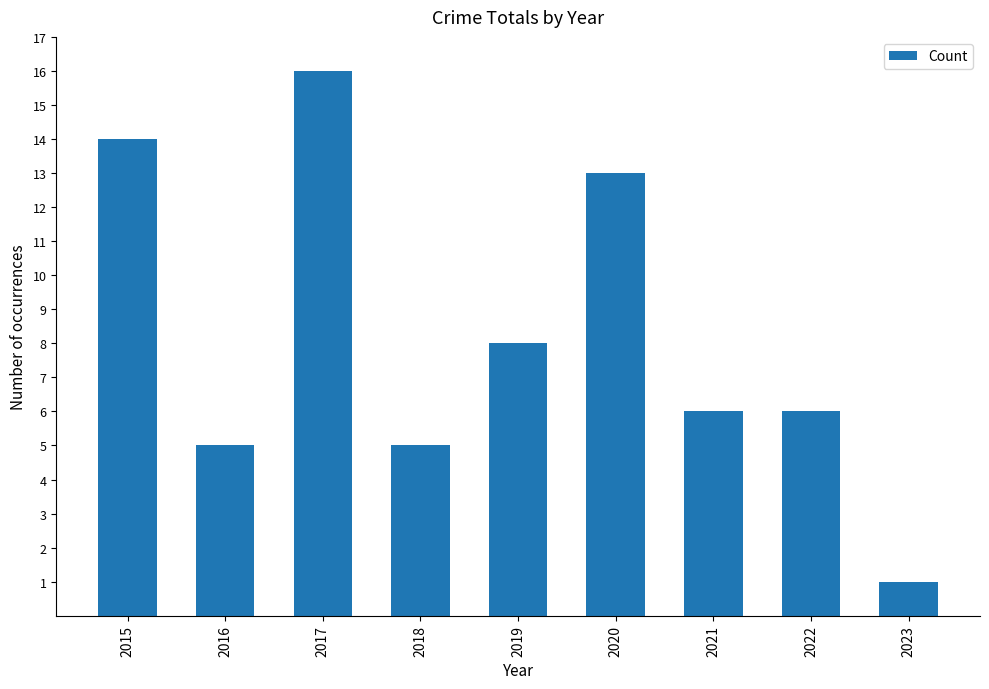

How many data points does each series have?

9